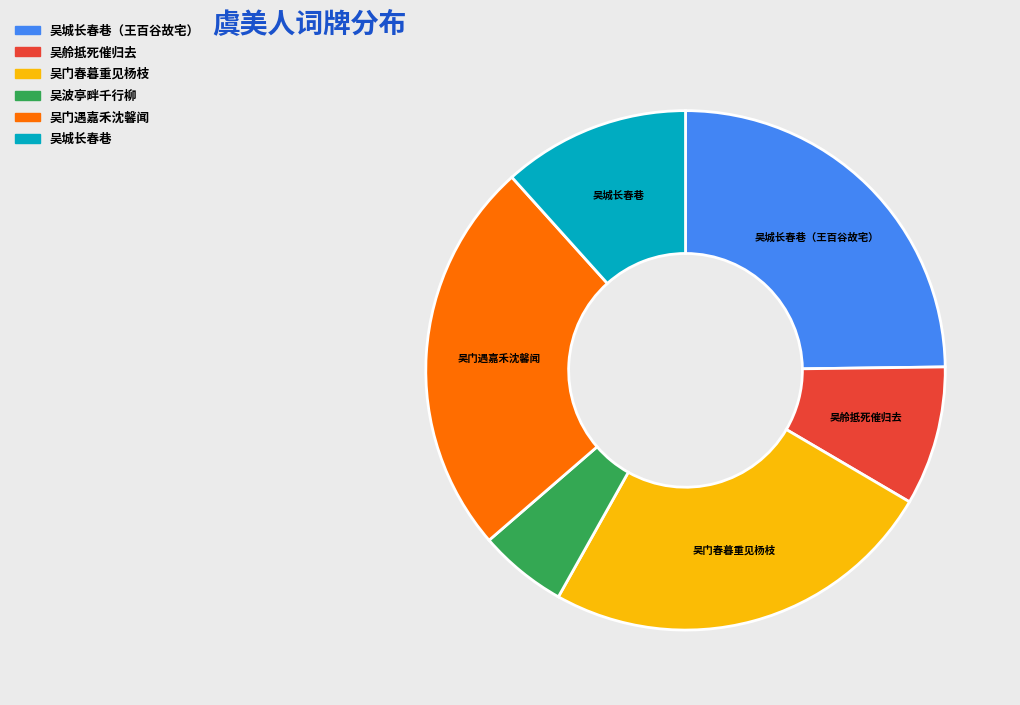

Which slice is the smallest?

吴波亭畔千行柳